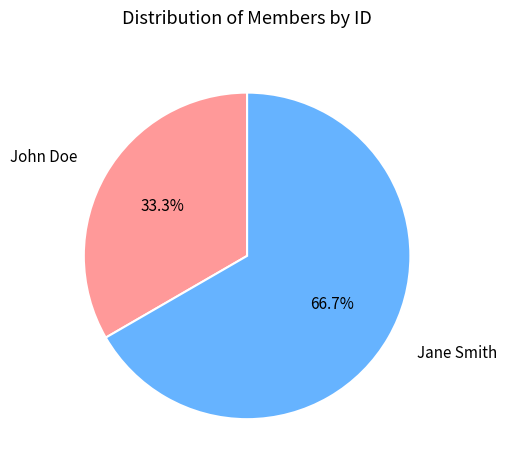

How much of the chart is everything except Jane Smith?

33.3%